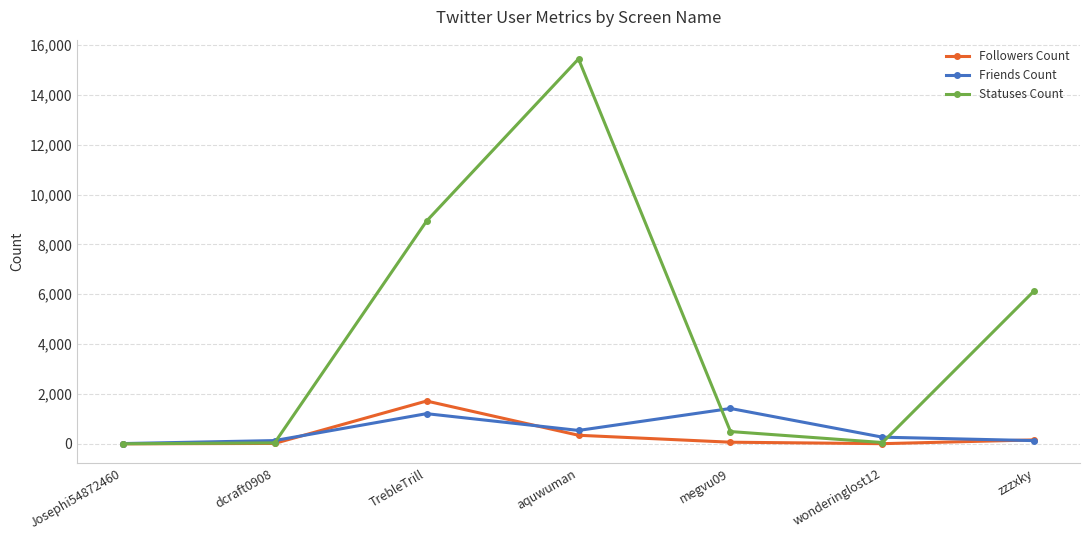

True or false: Friends Count has a value of 1418 at megvu09.

True